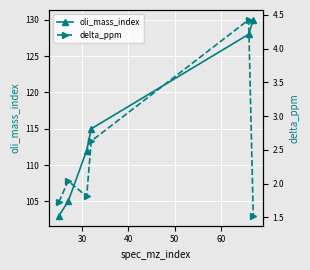

What is the value of the oli_mass_index point at the 6th from the left?

130